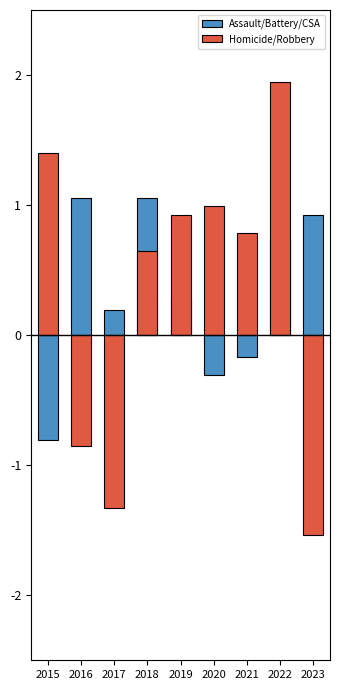

Is the value of Assault/Battery/CSA at 2021 greater than the value of Homicide/Robbery at 2021?

No